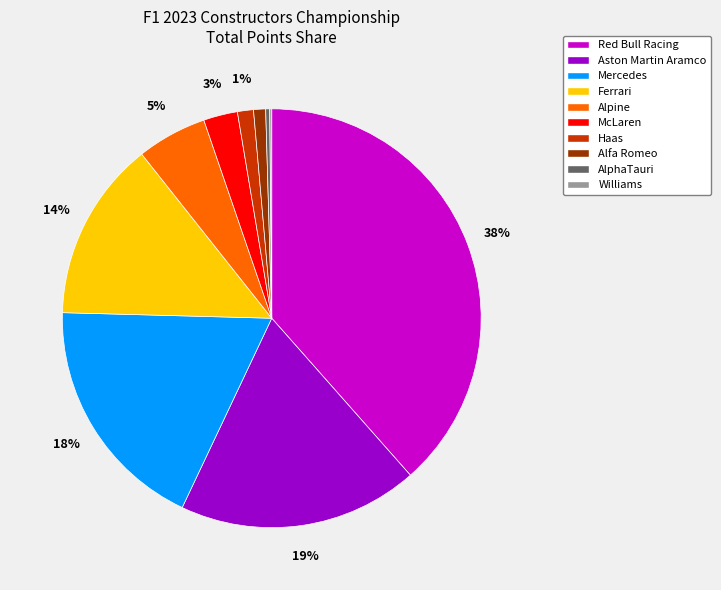

Which category has the biggest portion of the pie?

Red Bull Racing